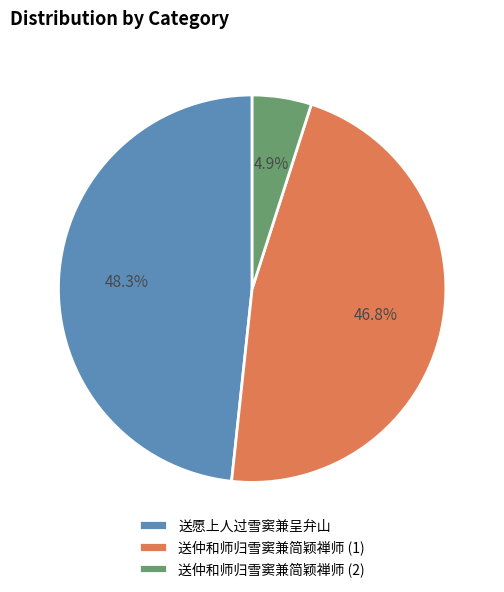

How many segments does this pie chart have?

3